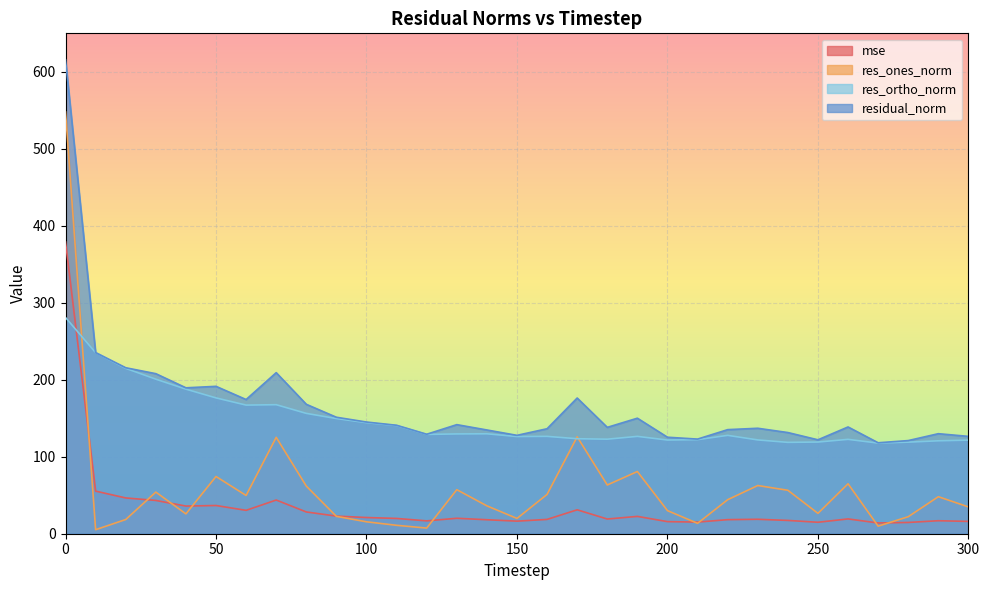

What is the value of the residual_norm point at the 8th from the left?

209.2